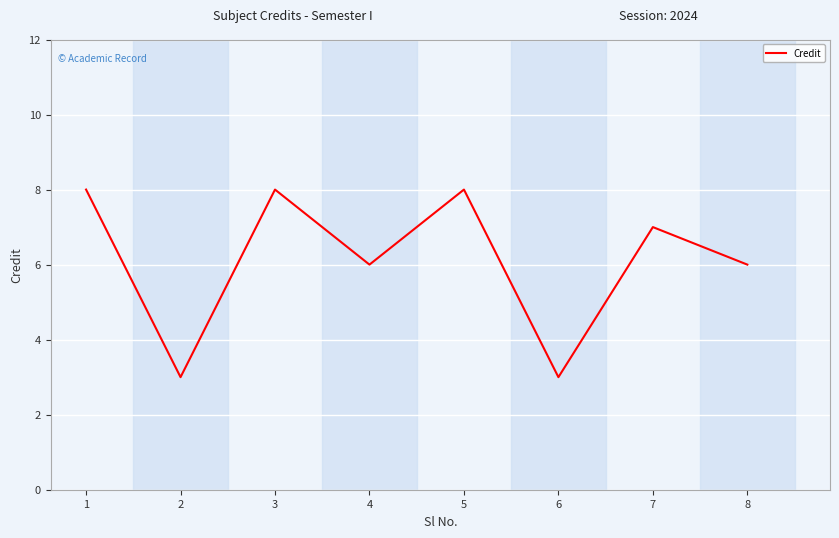

What is the change in value from 2 to 4?

+3